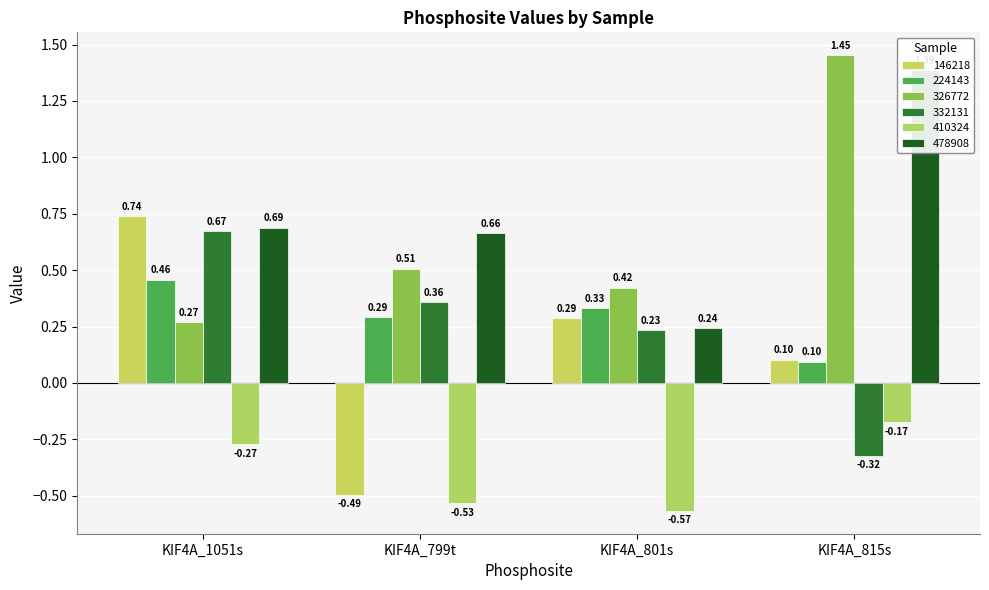

True or false: 326772 has a value of 0.4 at KIF4A_1051s.

False